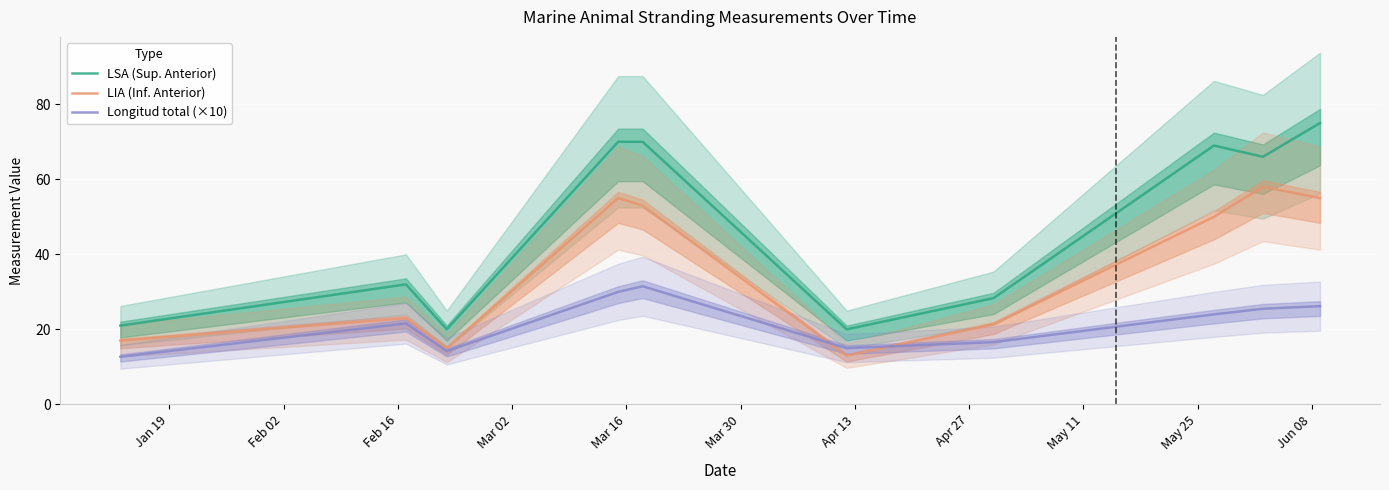

True or false: LSA (Sup. Anterior) and Longitud total (×10) cross at least once.

False